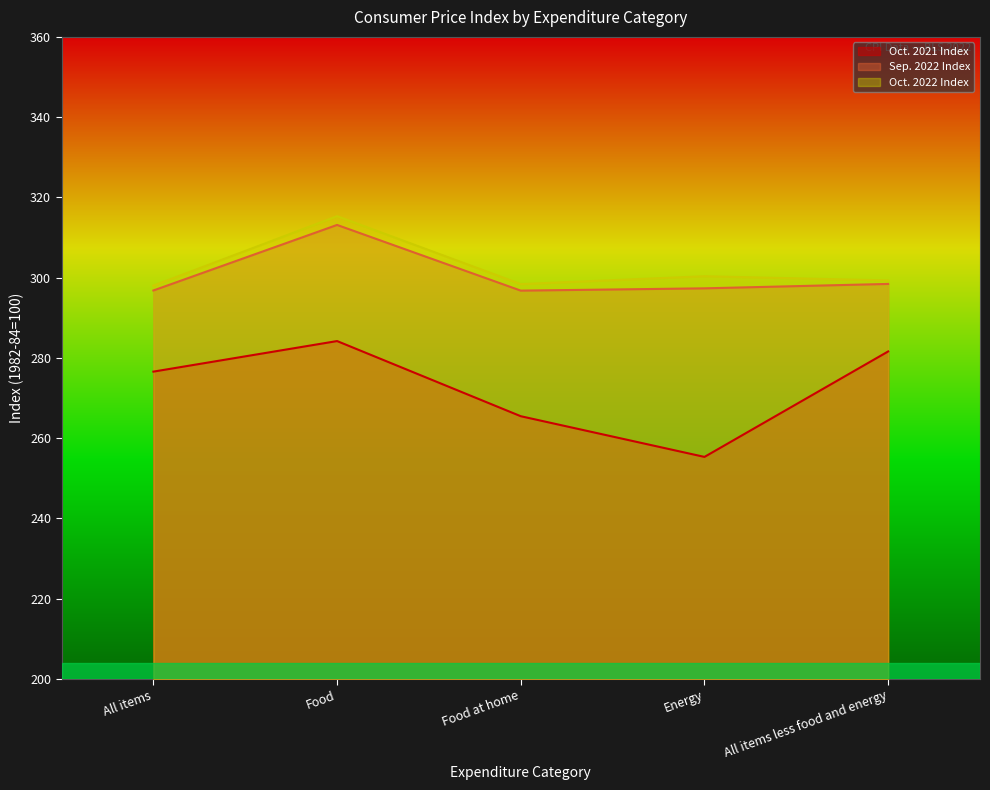

How many data points in Oct. 2021 Index are less than 276?

2